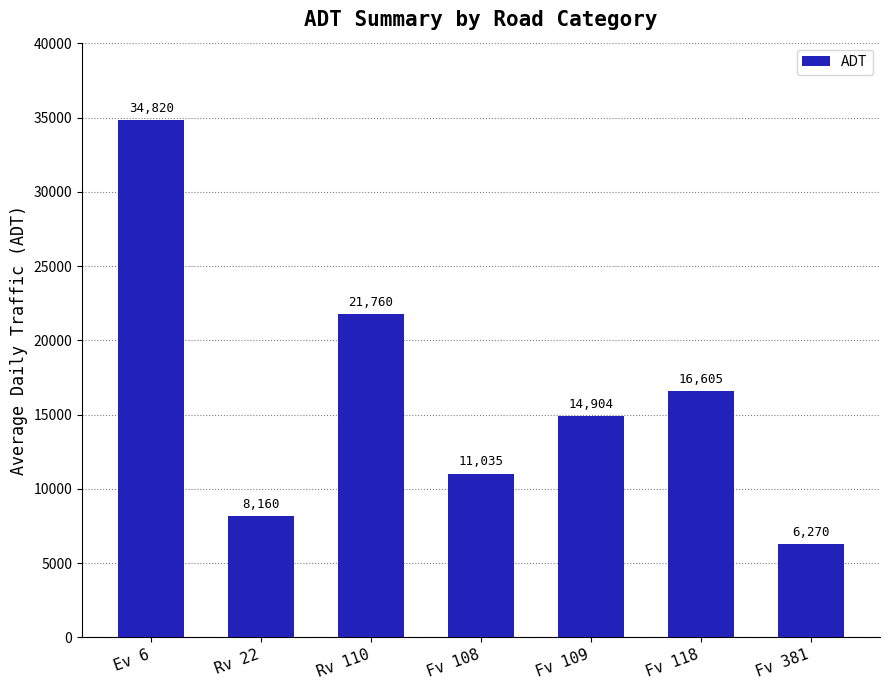

What is the change in value from Fv 109 to Fv 381?

-8634